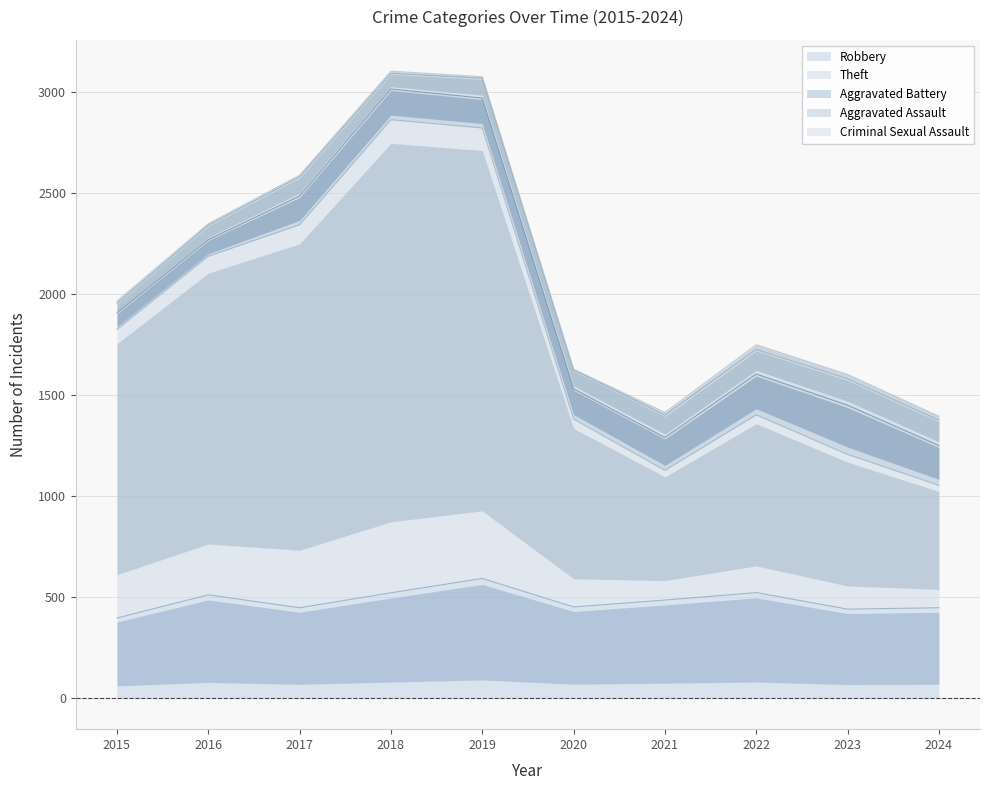

Reading left to right, list all the values displayed in this chart.

Robbery: 395	510	446	520	591	450	484	521	439	446
Theft: 1429	1676	1896	2342	2230	930	642	880	766	606
Aggravated Battery: 82	82	142	152	148	150	163	202	244	197
Aggravated Assault: 46	71	95	77	98	94	110	121	130	125
Criminal Sexual Assault: 12	8	8	11	8	3	14	24	22	20